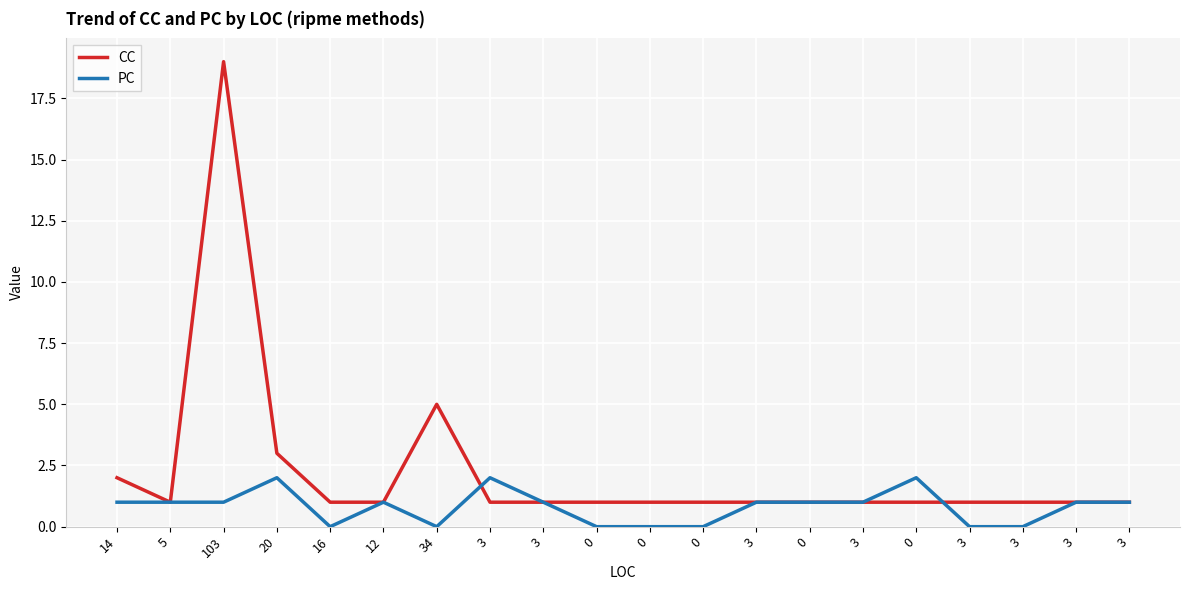

Between 20 and 3, which series saw the biggest shift?

CC